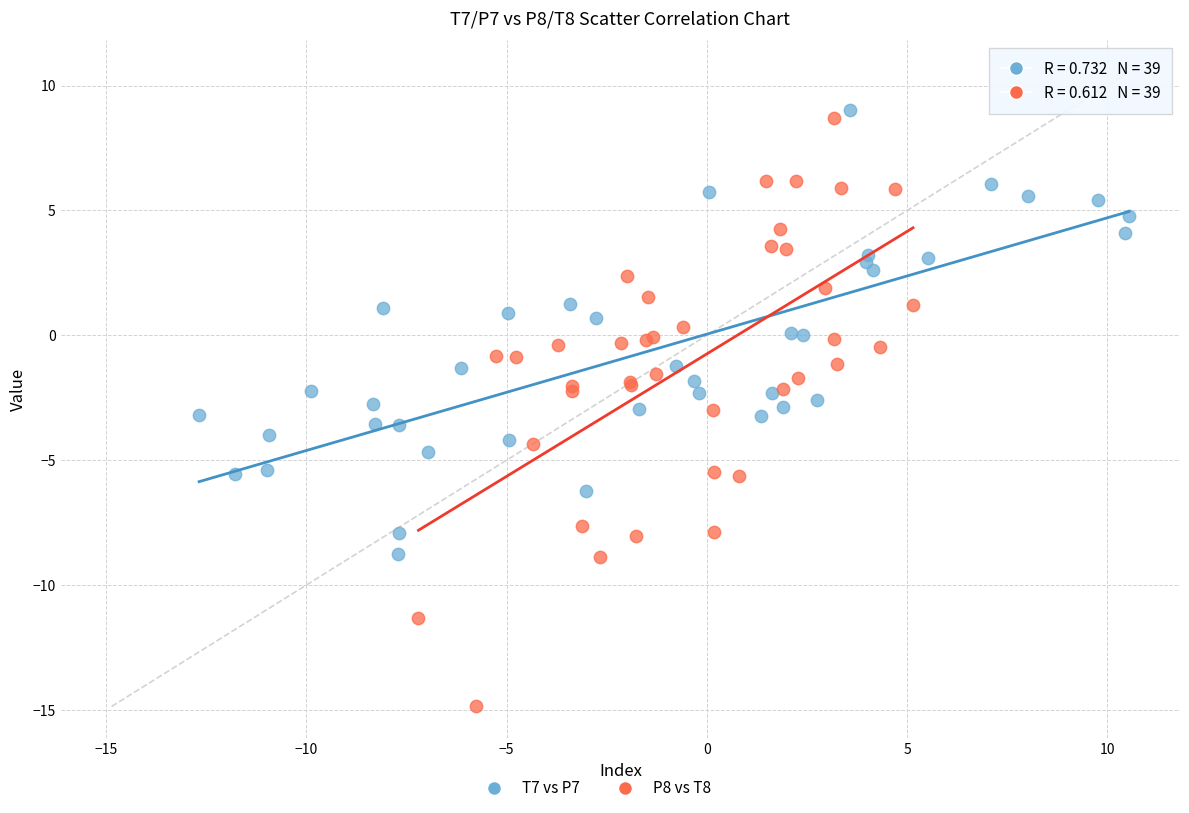

Which series contains the lowest Y value?

P8 vs T8